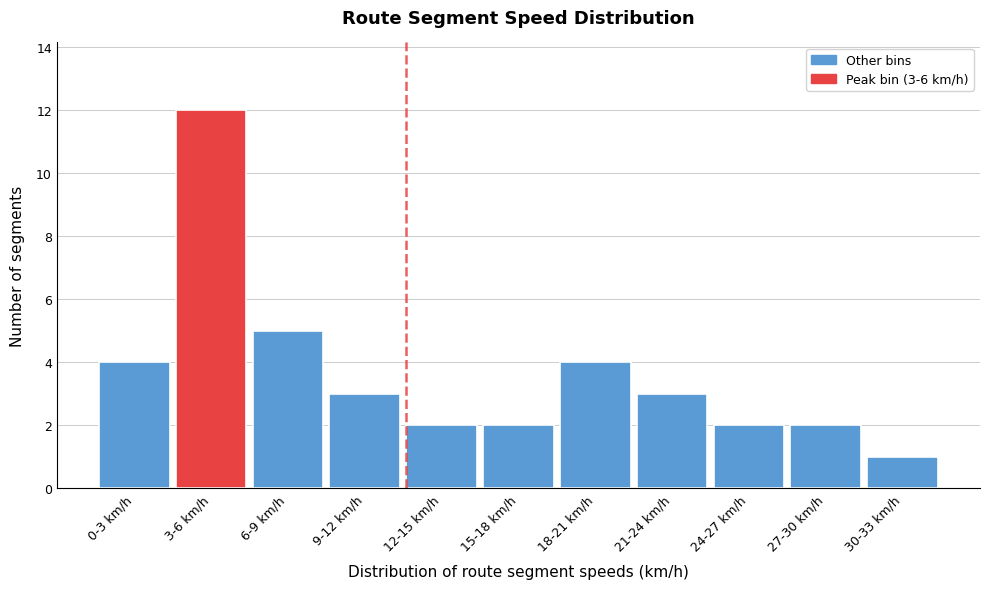

Reading left to right, extract all data points from this chart.

0-3 km/h=4	3-6 km/h=12	6-9 km/h=5	9-12 km/h=3	12-15 km/h=2	15-18 km/h=2	18-21 km/h=4	21-24 km/h=3	24-27 km/h=2	27-30 km/h=2	30-33 km/h=1